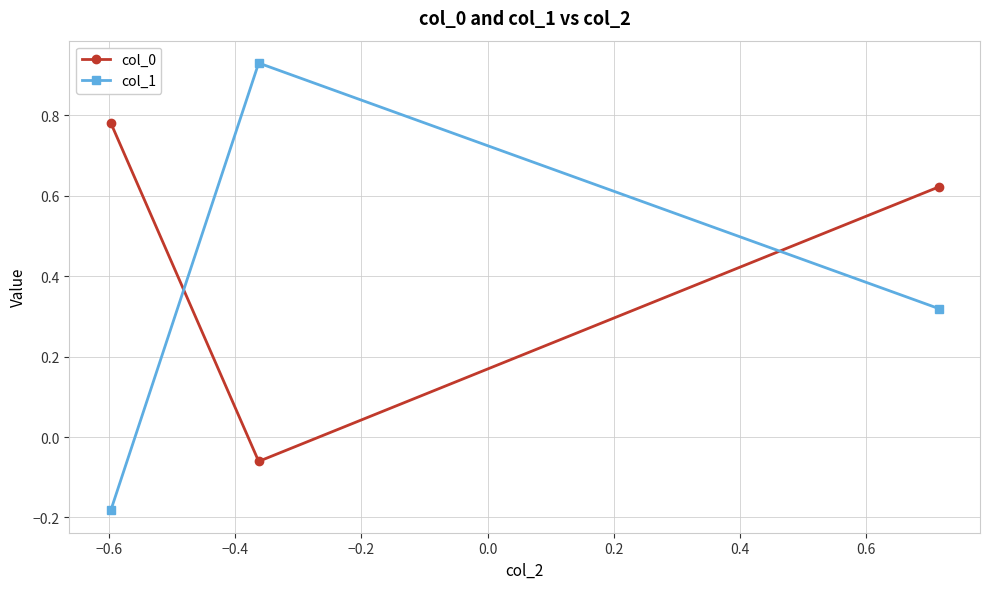

List the series in order of their overall mean, highest first.

col_0, col_1